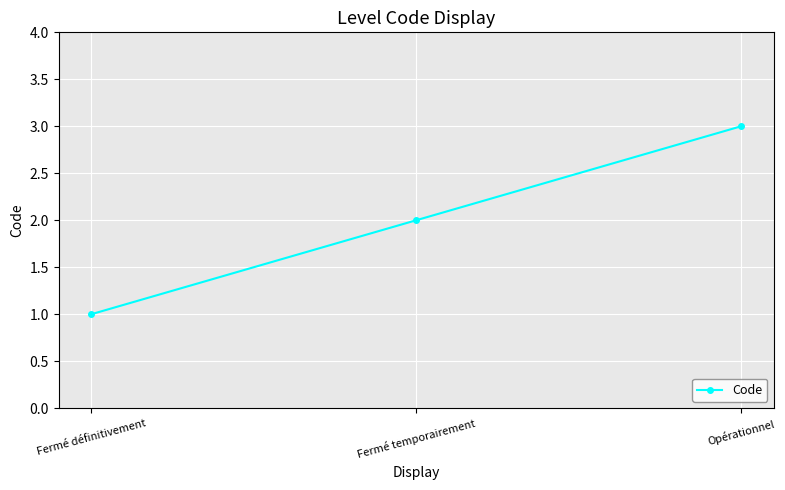

Reading right to left, what are all the values shown in this chart?

3	2	1